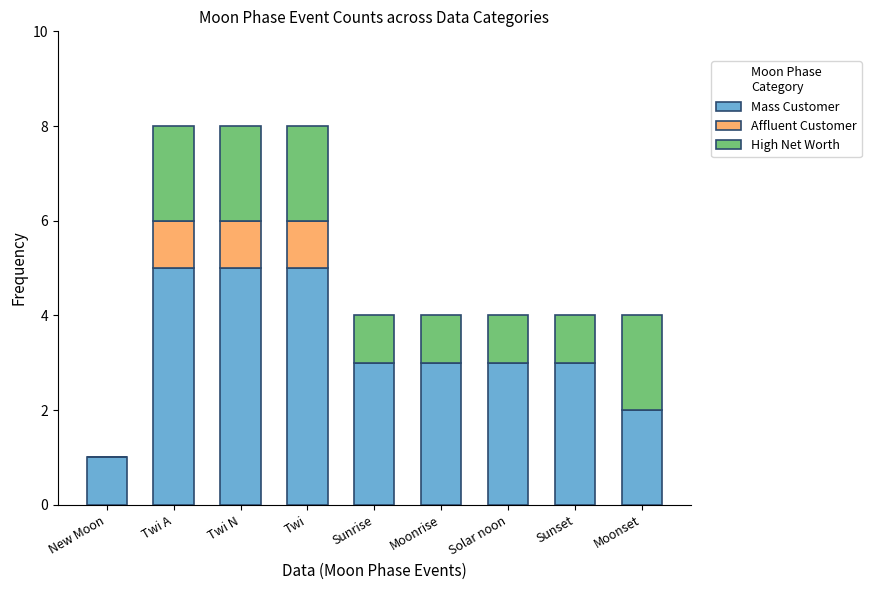

How many Mass Customer values are between 3 and 5?

7